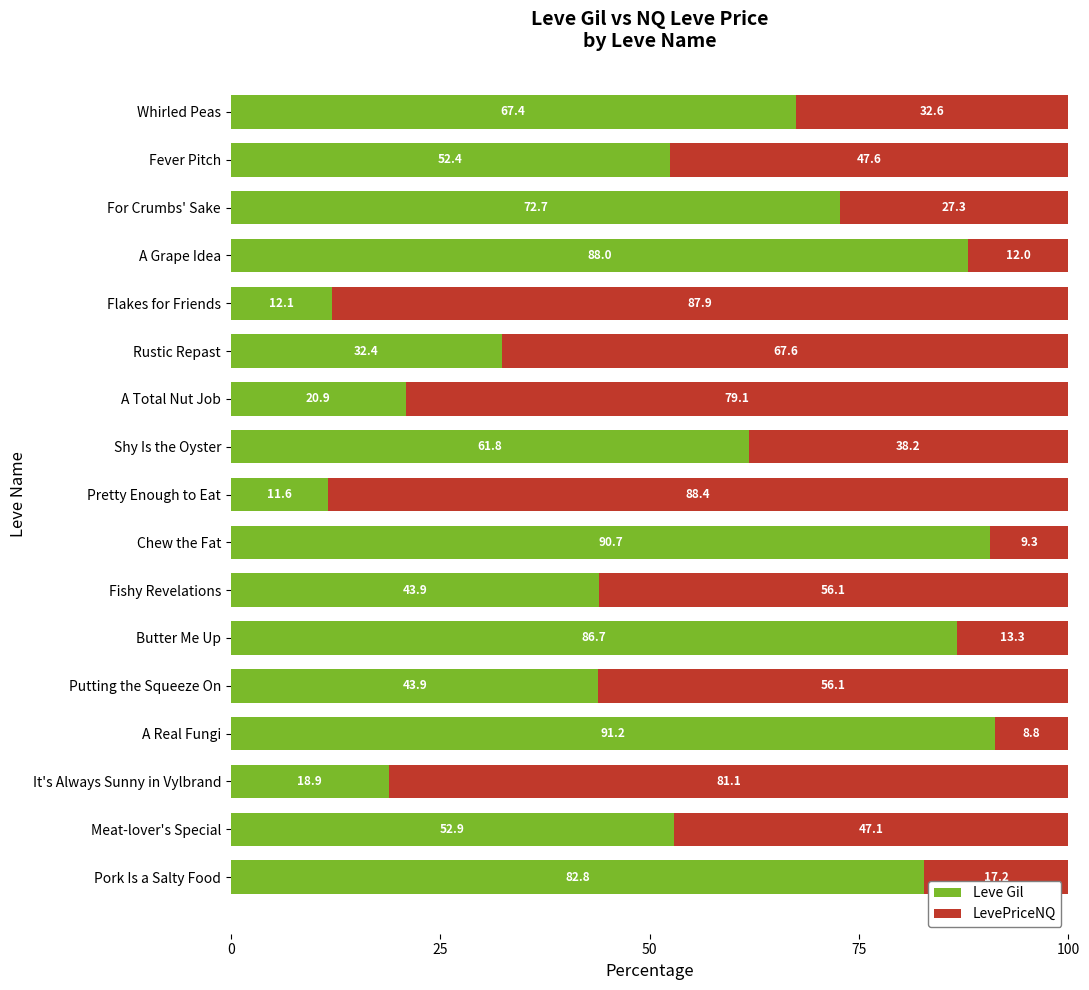

The value of Leve Gil at Pork Is a Salty Food is 135.0. True or false?

False